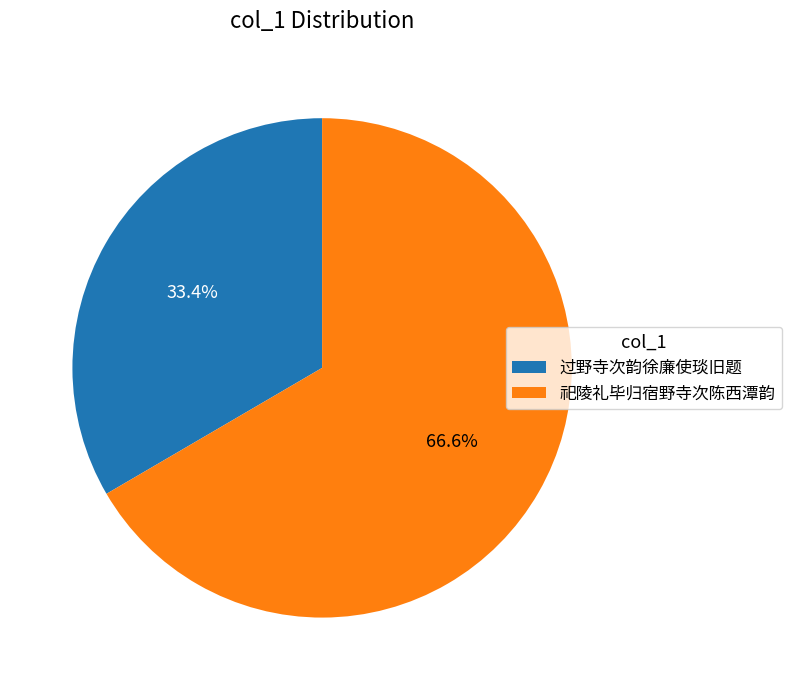

To the nearest percent, what portion does 过野寺次韵徐廉使琰旧题 represent?

33%